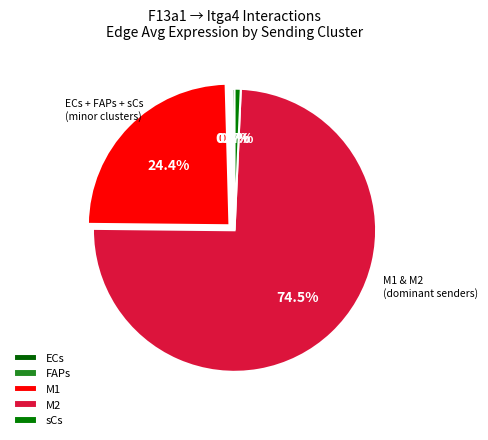

Is the sum of M1 and FAPs greater than half?

No